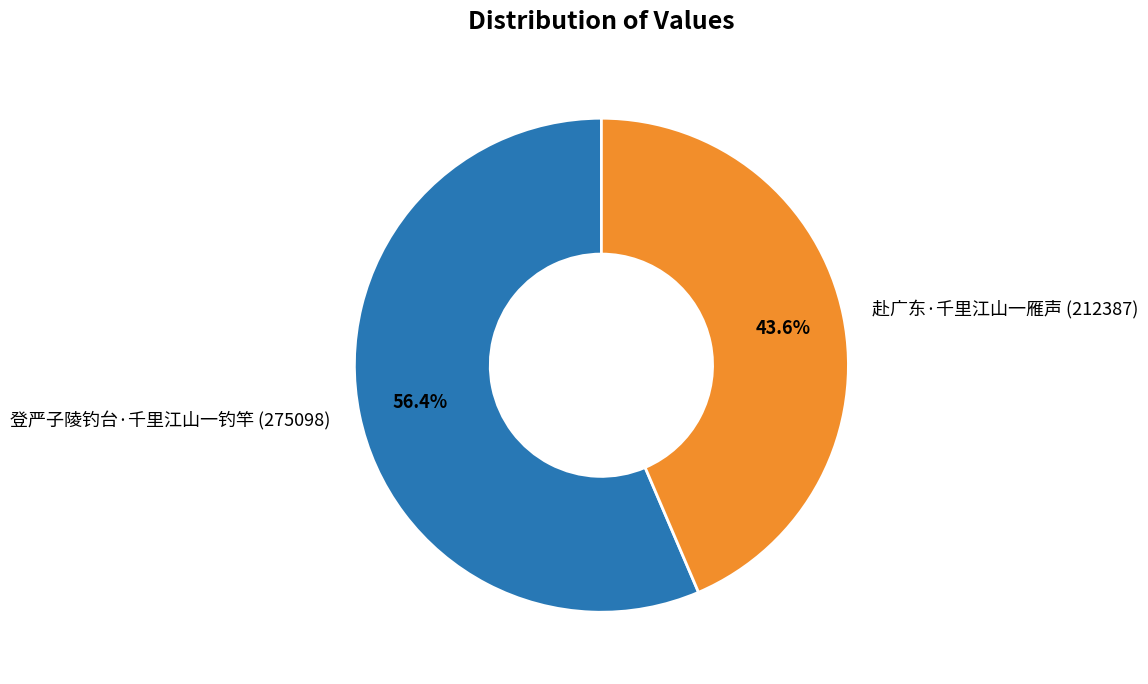

Does any single category account for the majority?

Yes